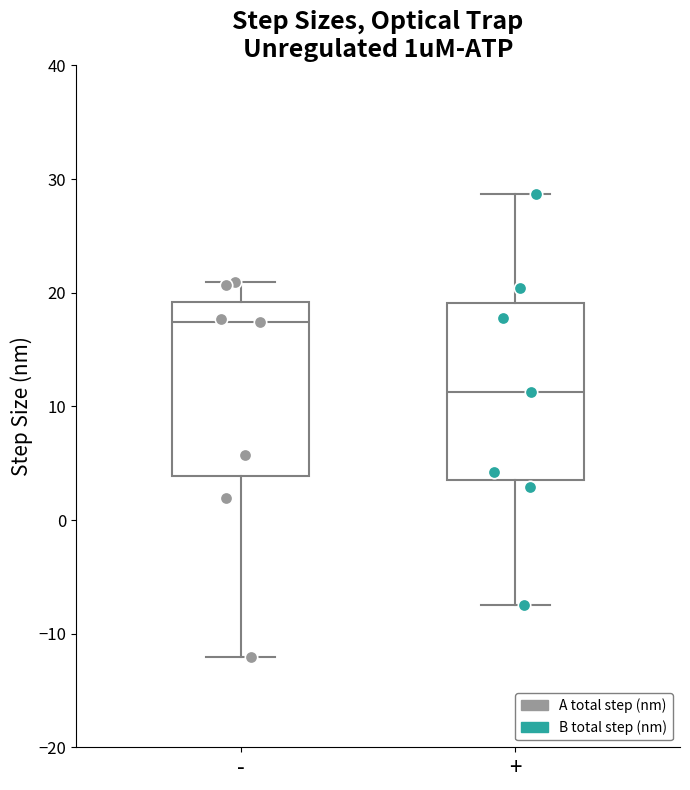

Reading left to right, read every box against the y-axis: the position of its median line, the range the box covers, and the ends of its whiskers. The values are not printed on the chart, so give them approximately, as read against the axis.

-: median 17, box 4 to 19, whiskers -12 to 21
+: median 11, box 4 to 19, whiskers -7 to 29